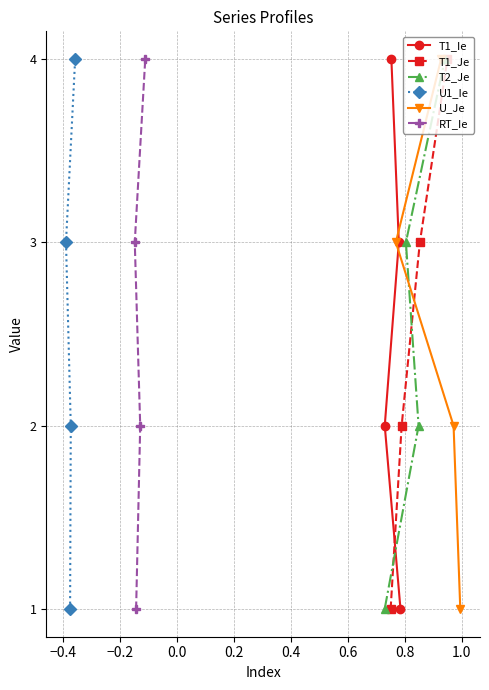

True or false: T1_Je and T1_Ie intersect in this chart.

False